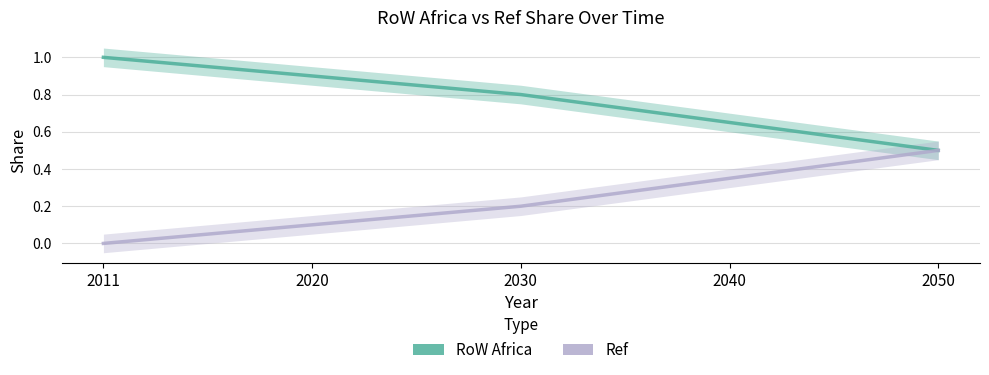

Rank the series by their maximum value, from highest to lowest.

RoW Africa, Ref